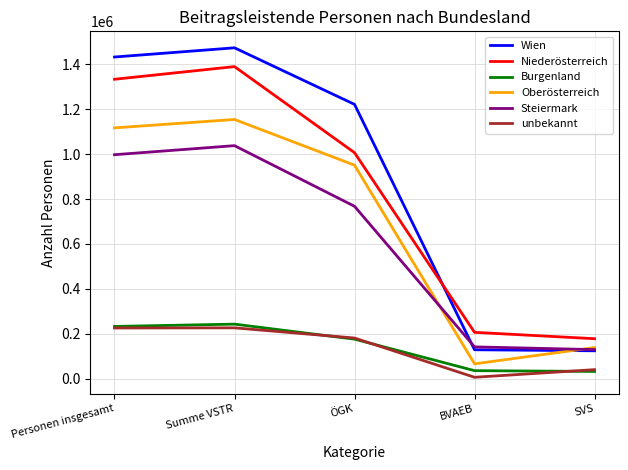

Which series has the largest range (max minus min)?

Wien